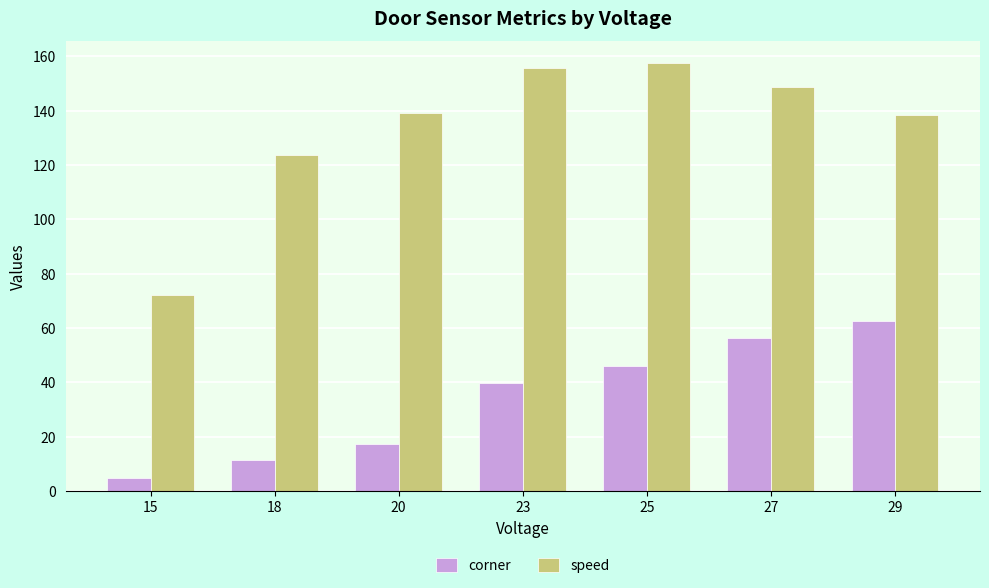

List the series in order of their overall mean, highest first.

speed, corner